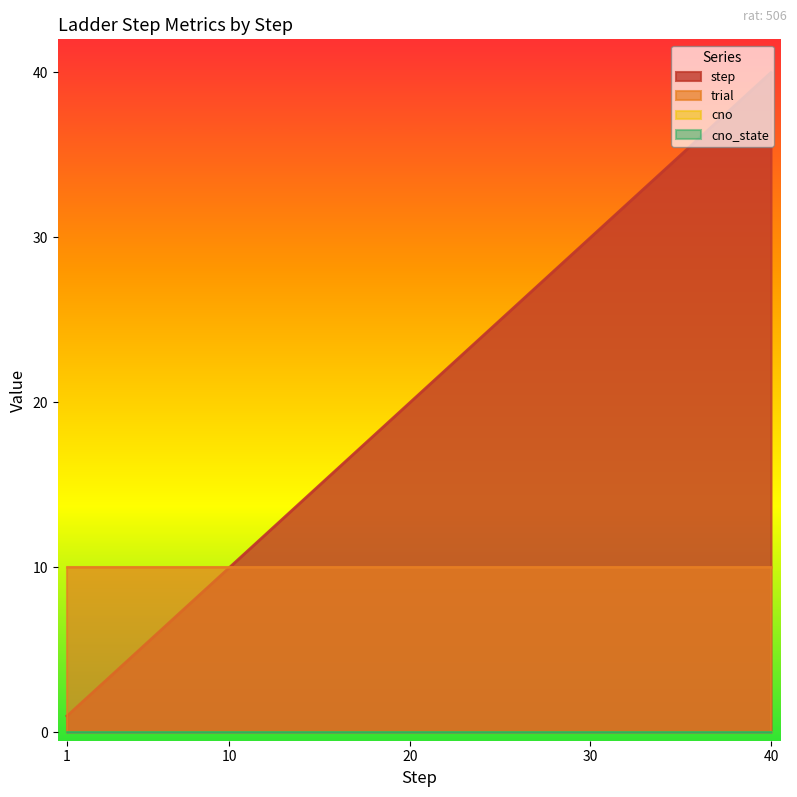

Rank the series by their maximum value, from lowest to highest.

cno, cno_state, trial, step